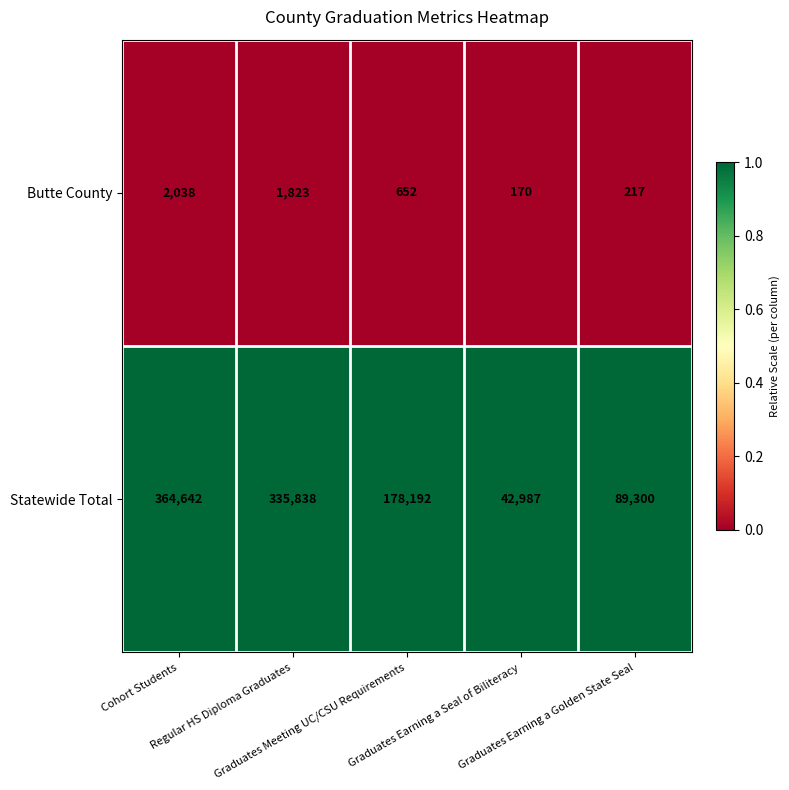

Which category has the highest value across all series?

Cohort Students